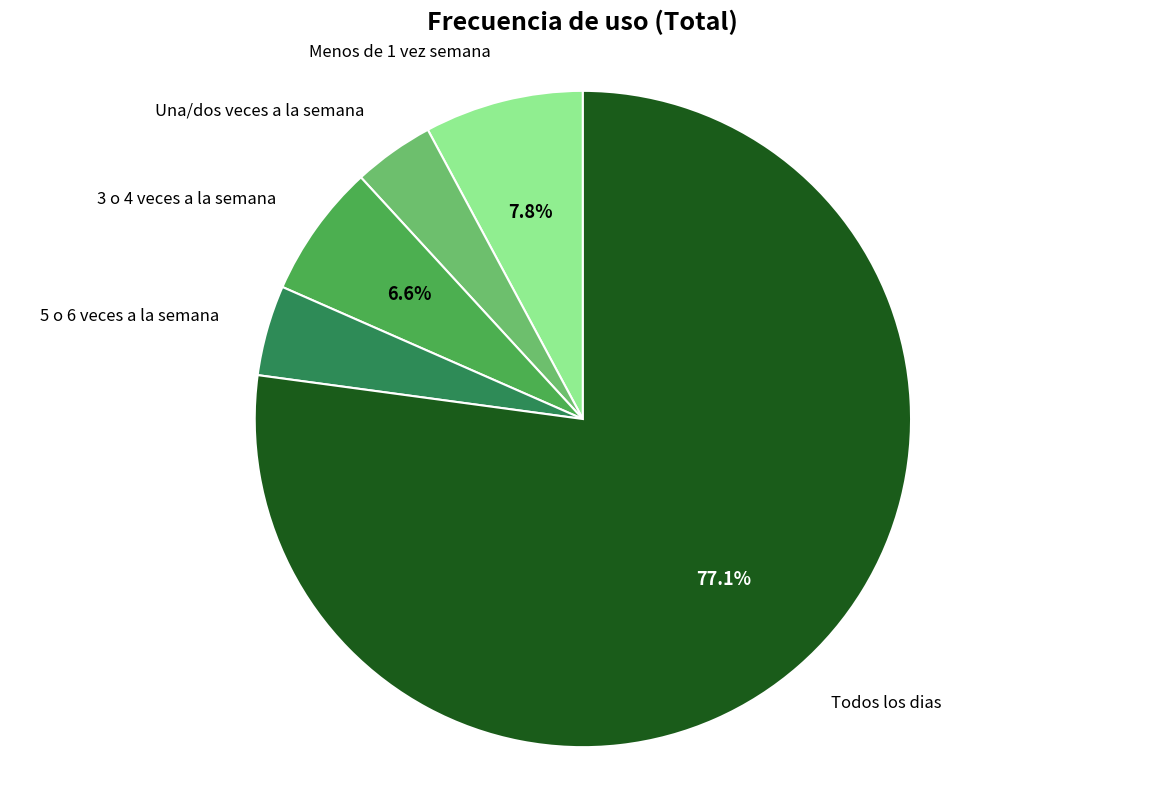

Does any single category account for the majority?

Yes